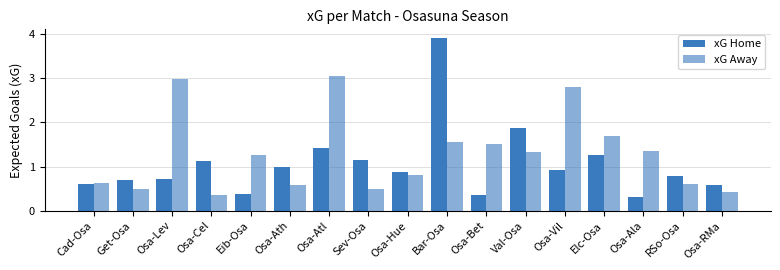

Which has a higher value, Val-Osa or Cad-Osa?

Val-Osa